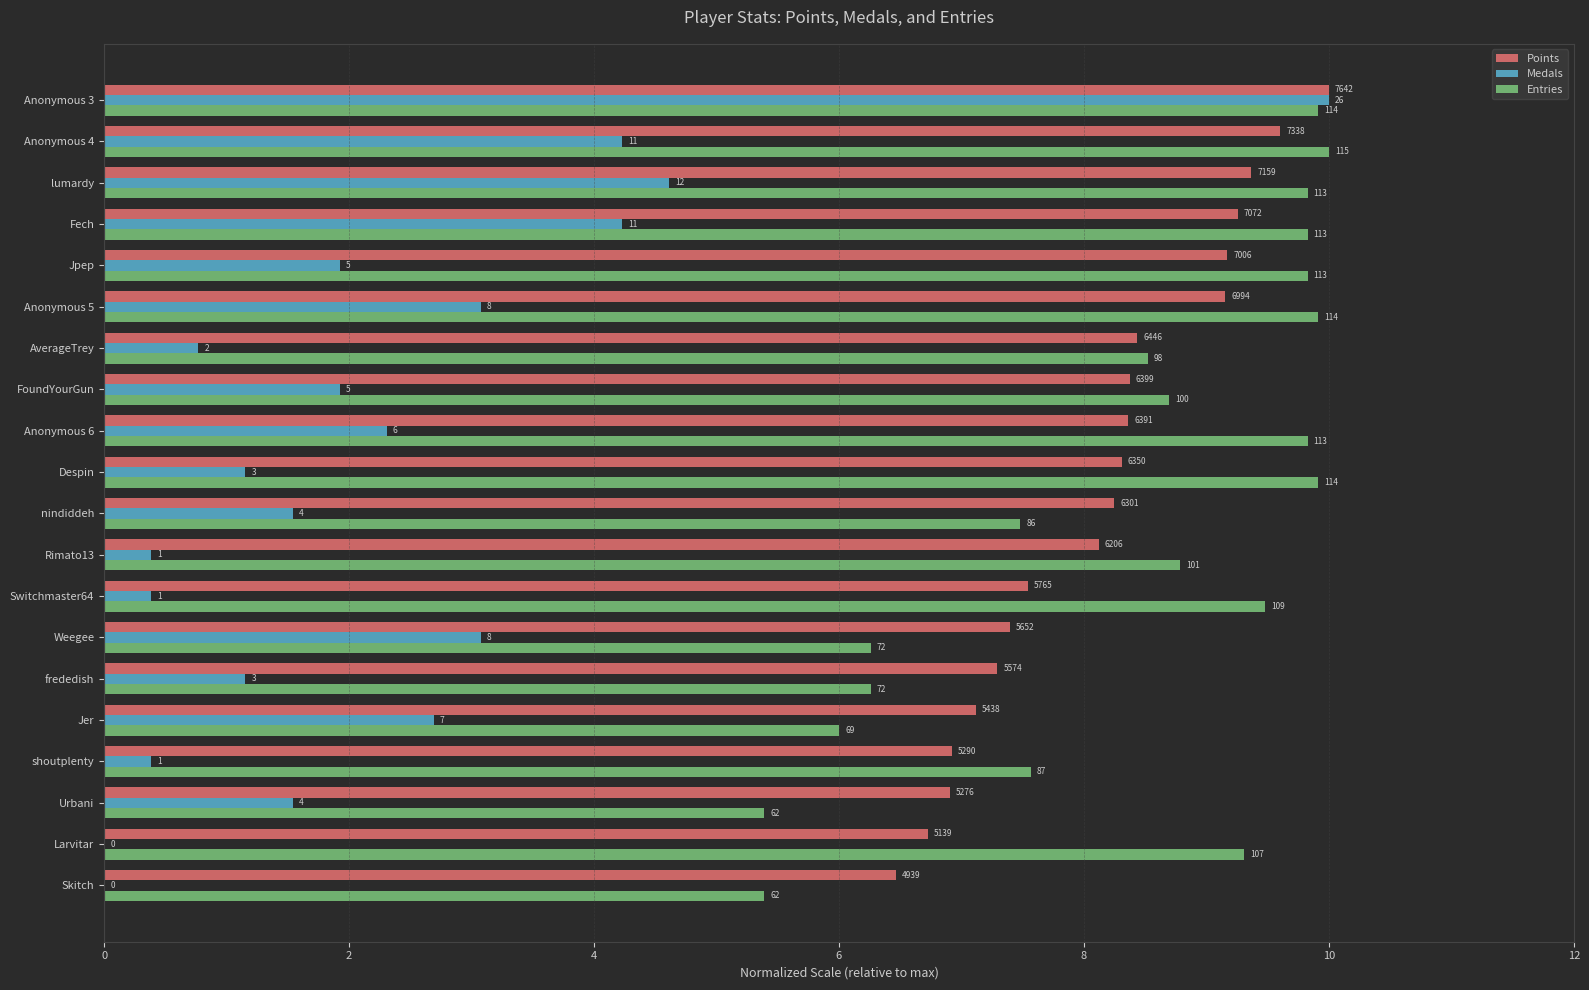

What are all the series names shown in the legend?

Points, Medals, Entries